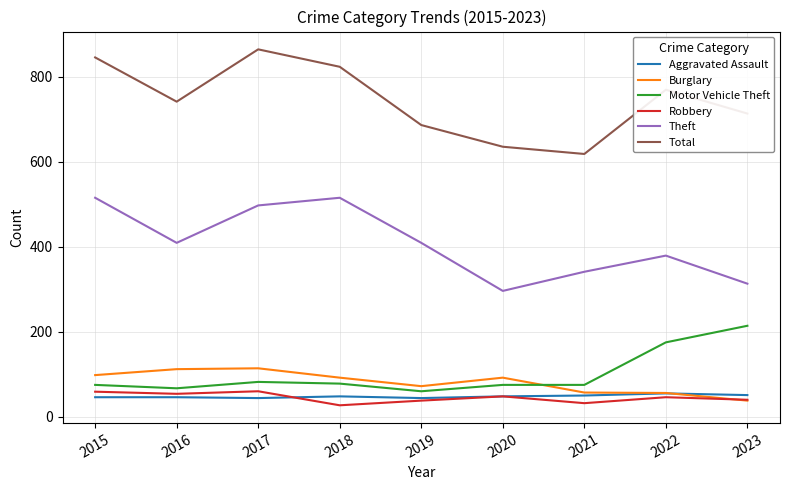

Which series has the largest total across all categories?

Total